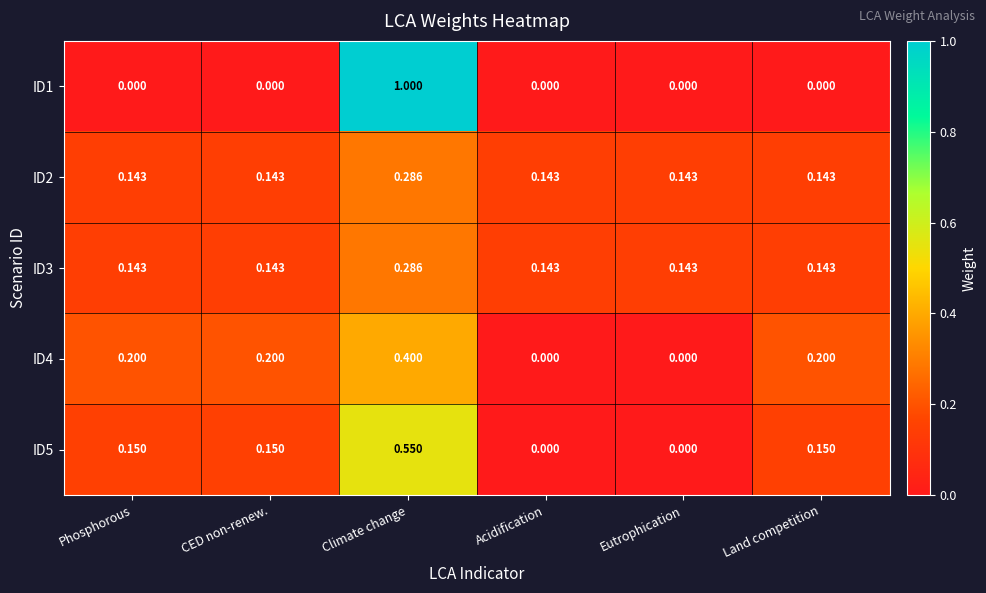

Which series changed the most between Climate change and Land competition?

ID1